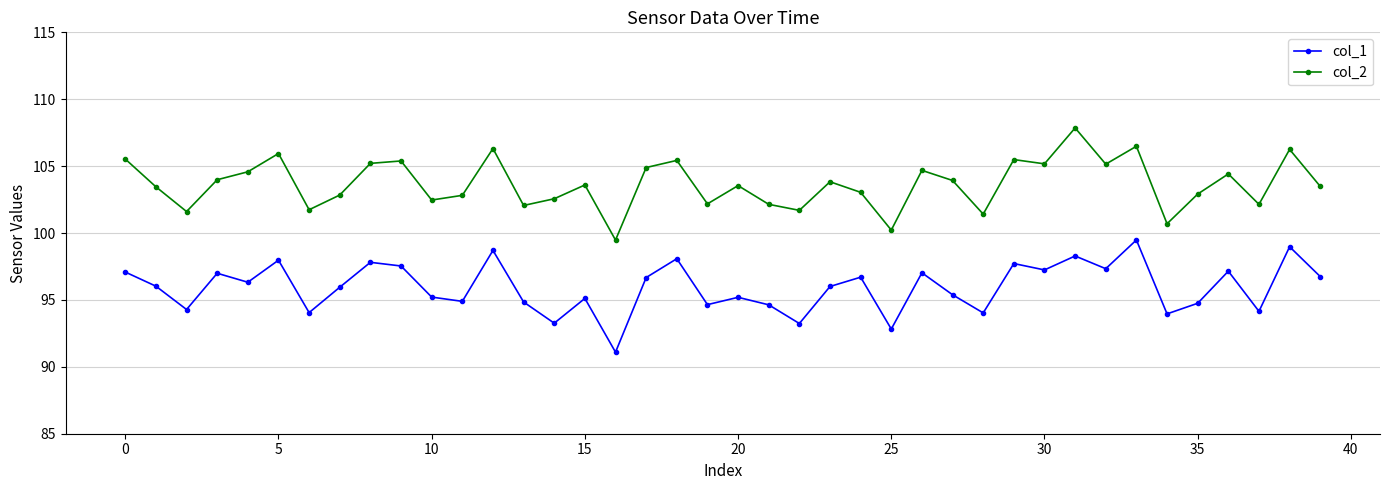

What is the value of the col_1 point at the 34th from the left?

99.5